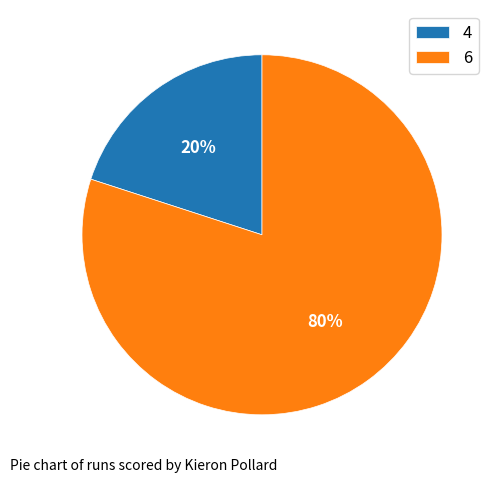

How many slices are in this pie chart?

2